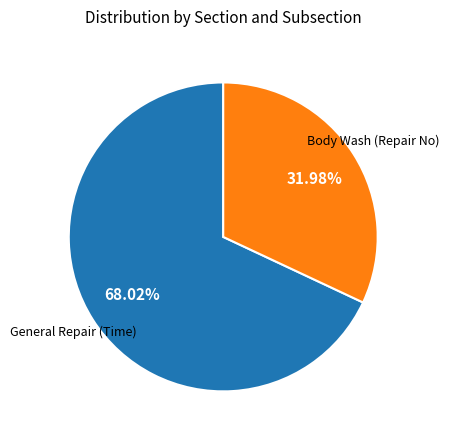

Does any single category account for the majority?

Yes